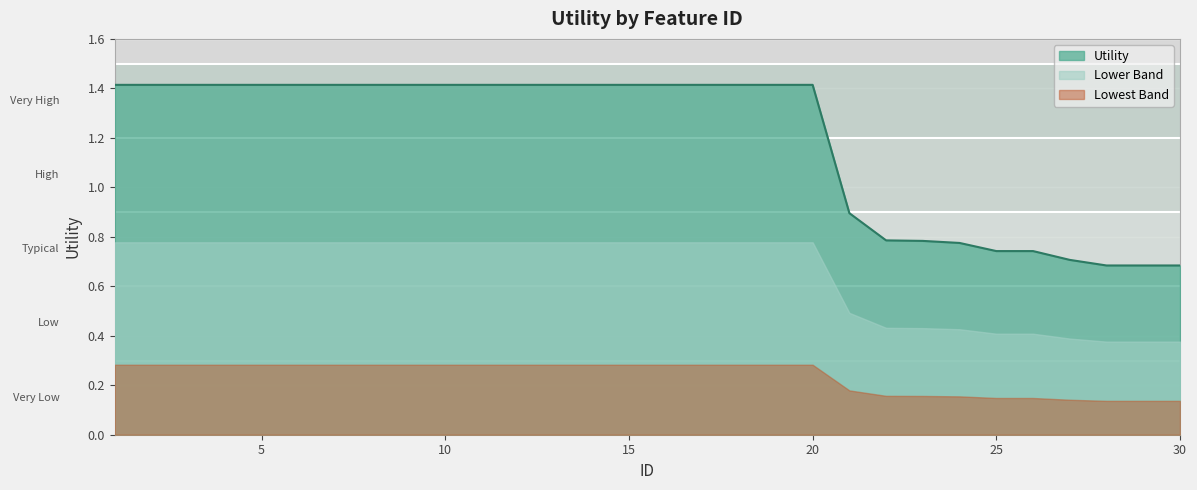

True or false: there are more than 1 points higher than both neighbors.

False